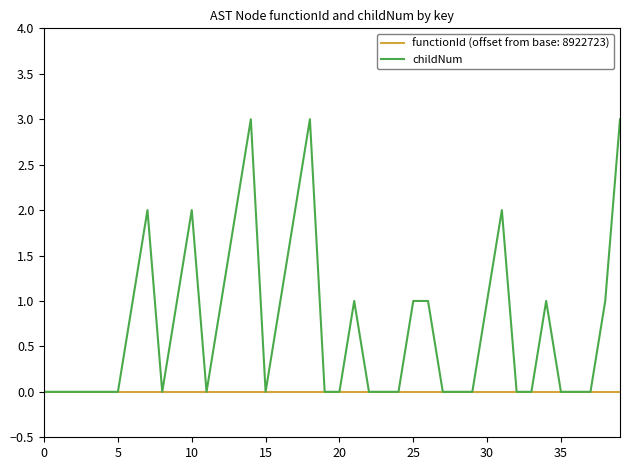

Which series has the largest total across all categories?

childNum